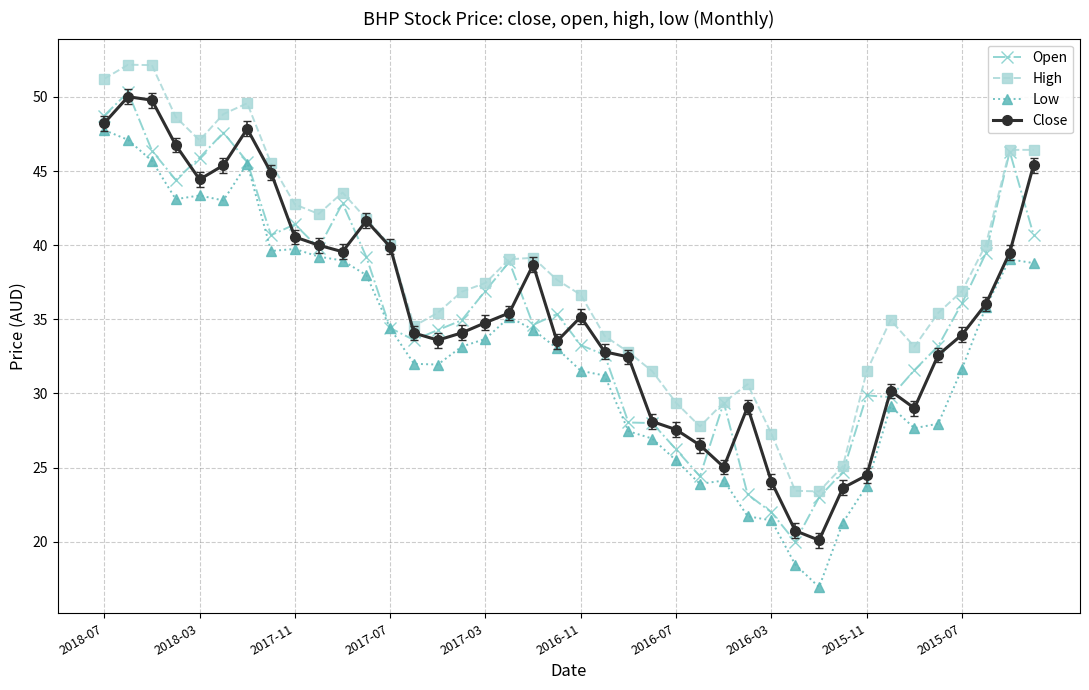

True or false: High and Low cross at least once.

False